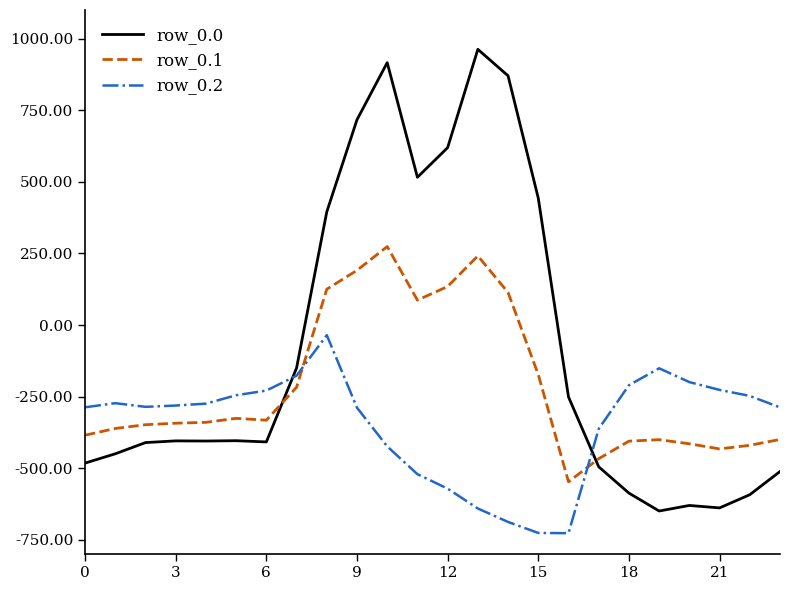

In row_0.0, how many points are lower than both neighbors (excluding endpoints)?

5